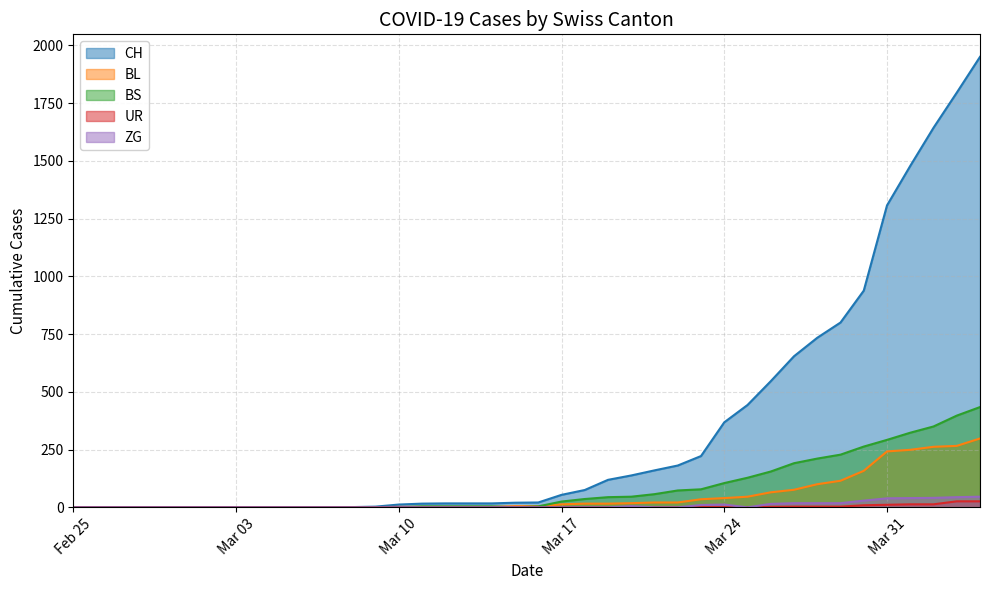

The BS series shows 134 at 2020-03-01. True or false?

False